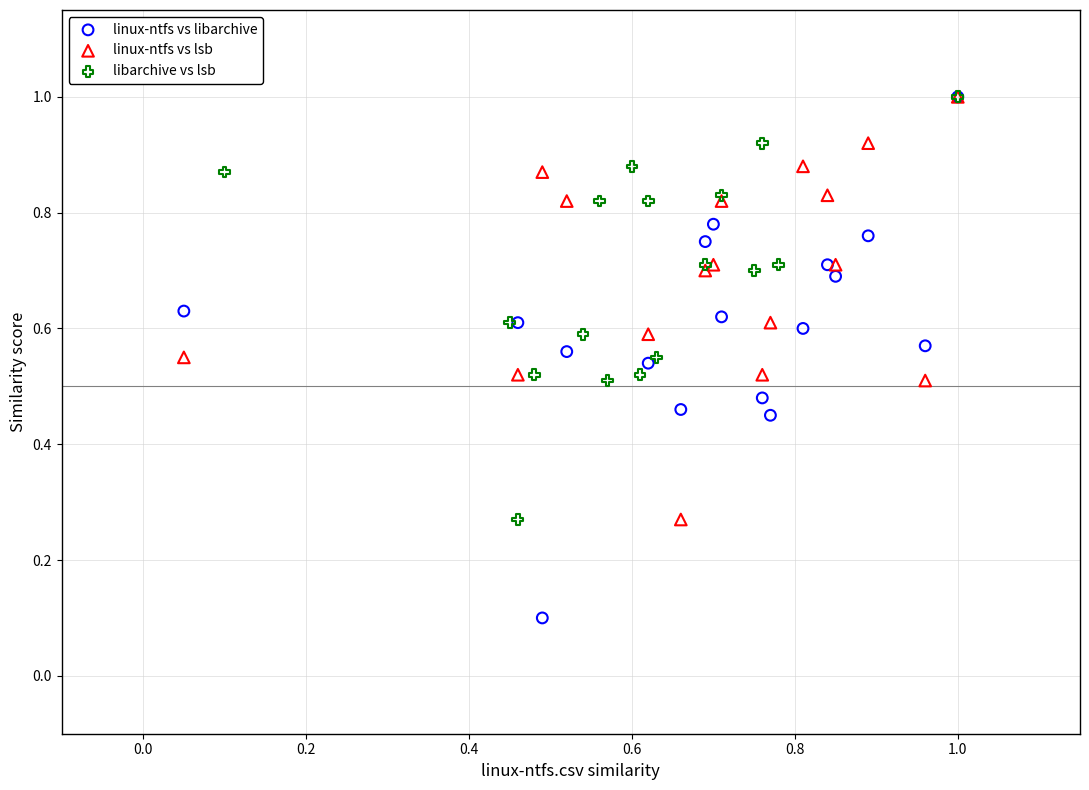

Which series has the widest spread of Y values?

linux-ntfs vs libarchive